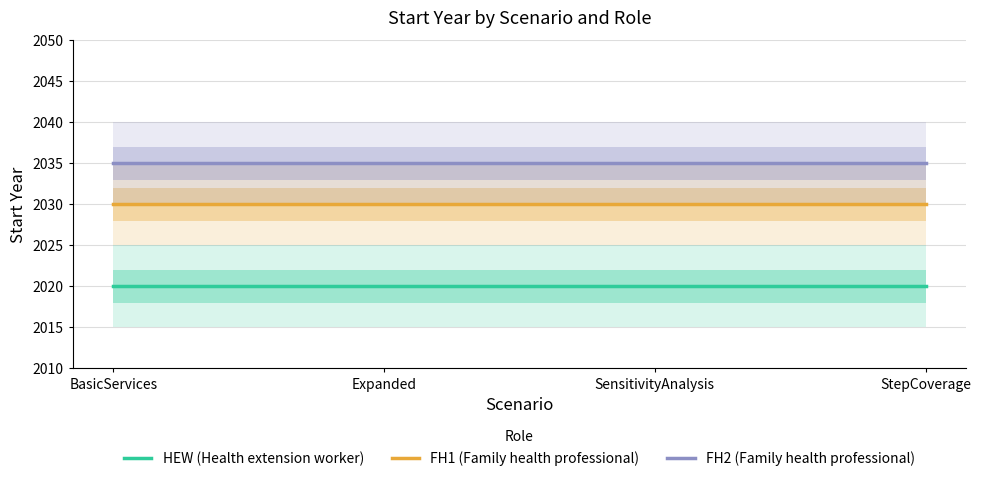

What is the total value across all series at BasicServices?

6085